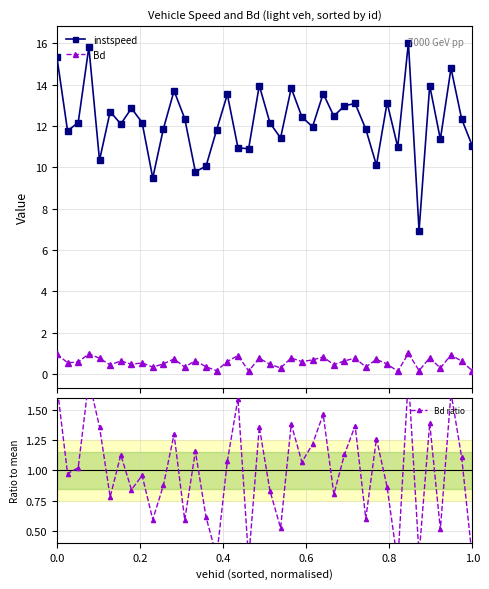

What is the smallest value displayed?

0.1